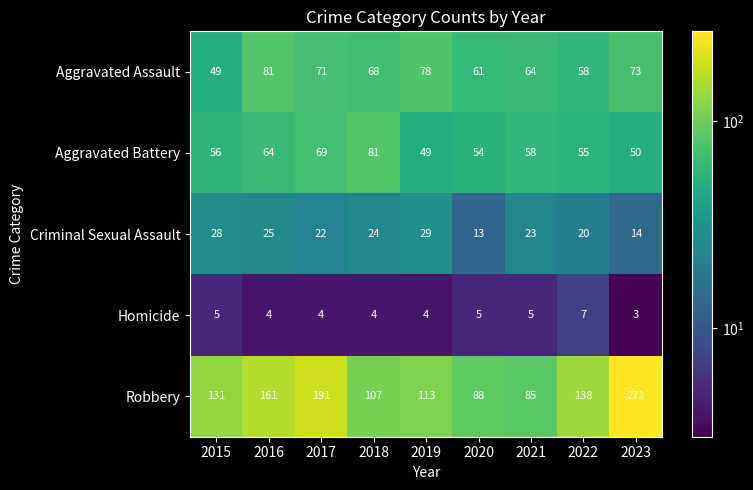

Which series has the largest range (max minus min)?

Robbery